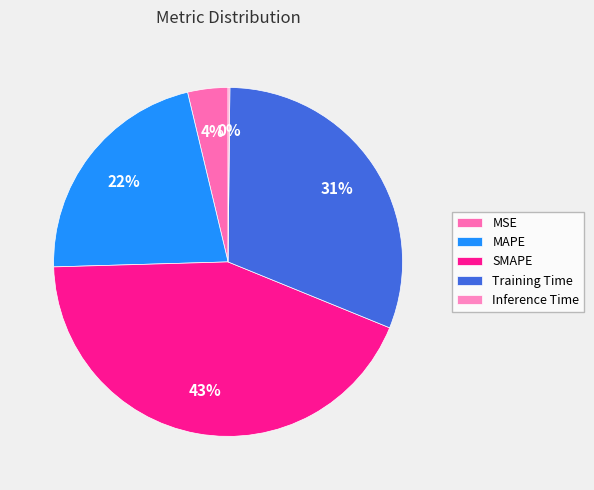

Does MSE represent more than half of the total?

No